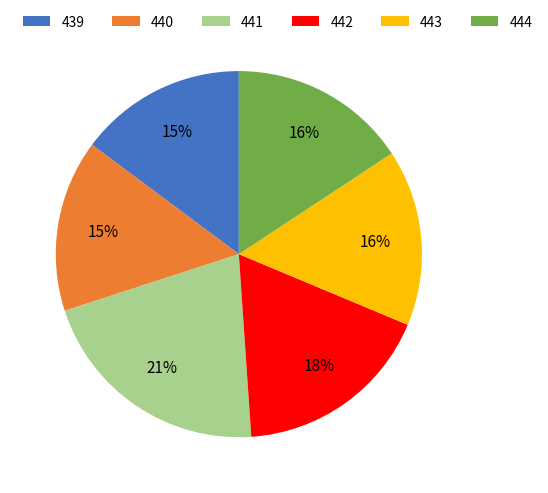

What percentage is the 442 slice, to the nearest percent?

18%